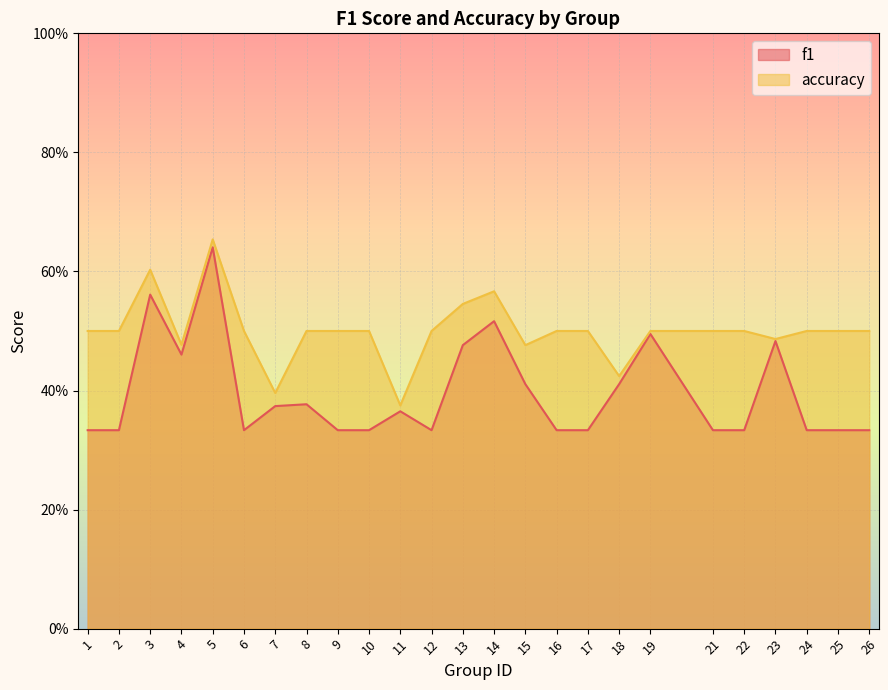

What is the lowest value of the f1 series?

0.3